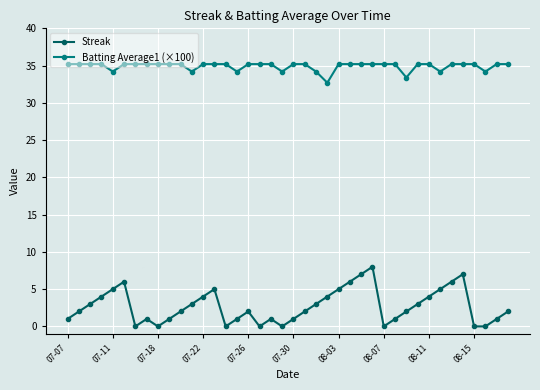

What is the difference between the second highest and minimum values in the Streak series?

7.0